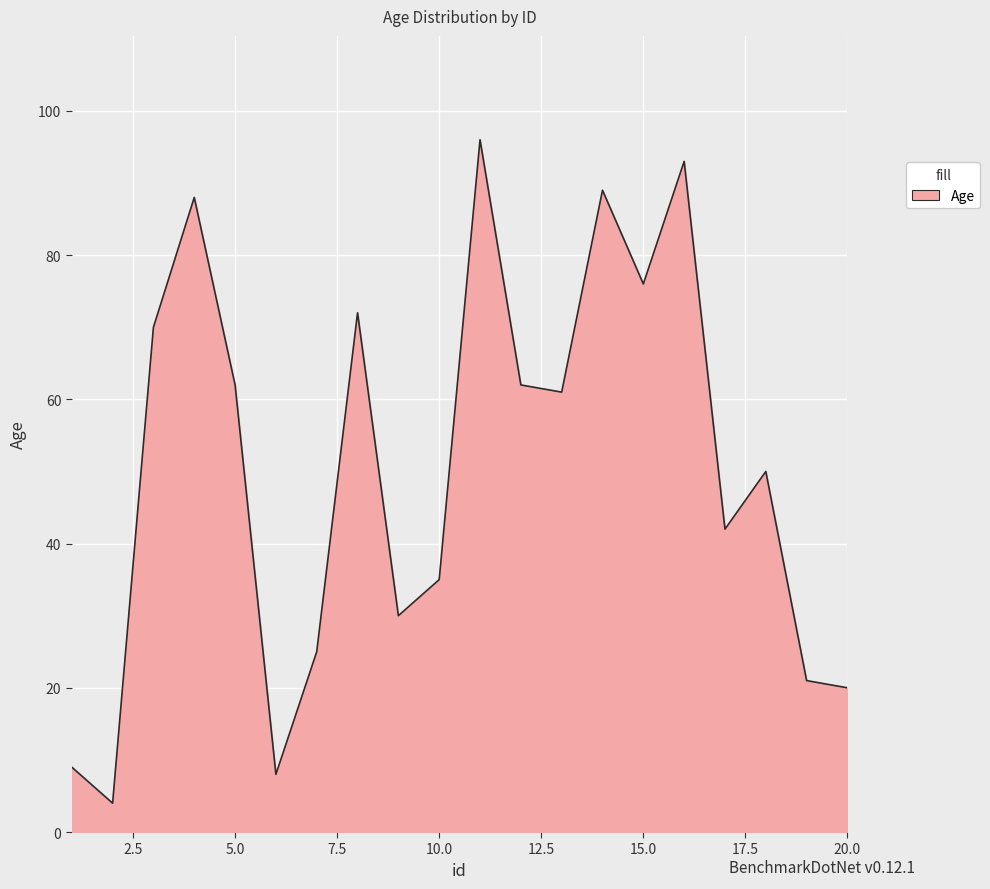

What is the difference between the maximum and minimum values?

92